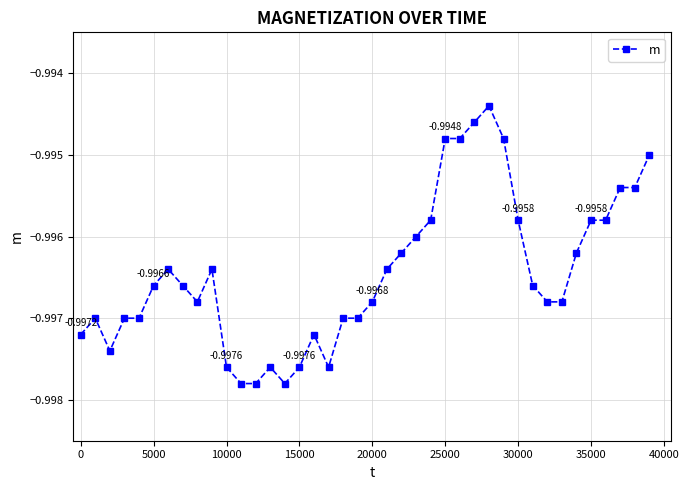

True or false: there are more than 0 points higher than both neighbors.

True